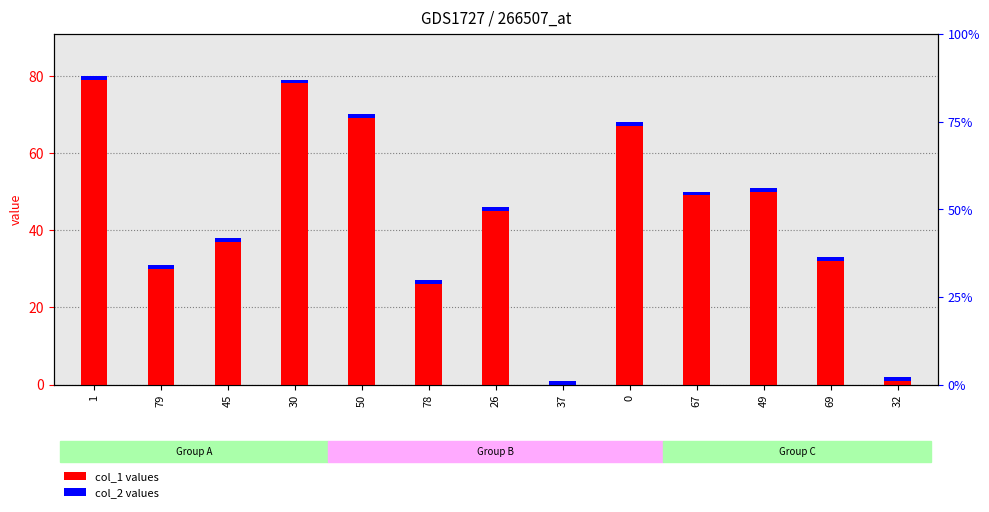

How many data points in col_1 are less than 45?

6